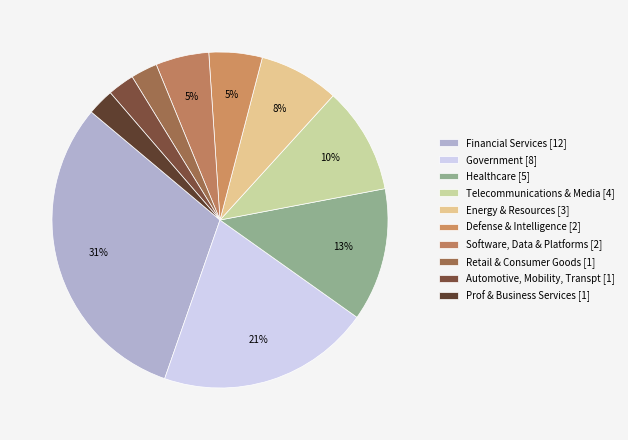

To the nearest percent, what is the difference between the Defense & Intelligence and Retail & Consumer Goods slice percentages?

3%